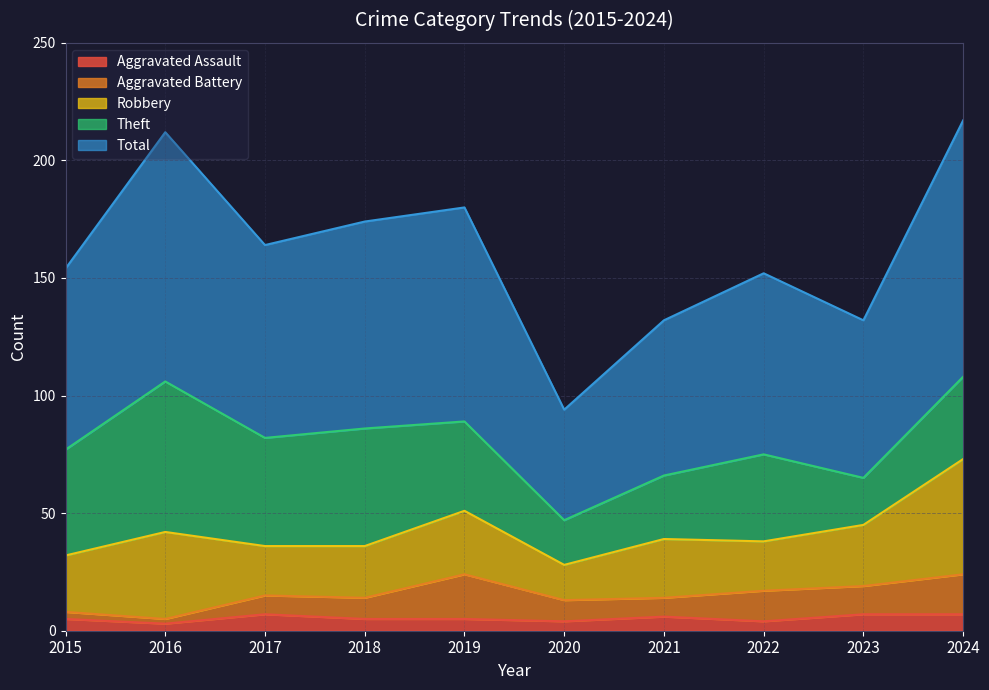

Does the chart display data point markers on the line(s)?

No